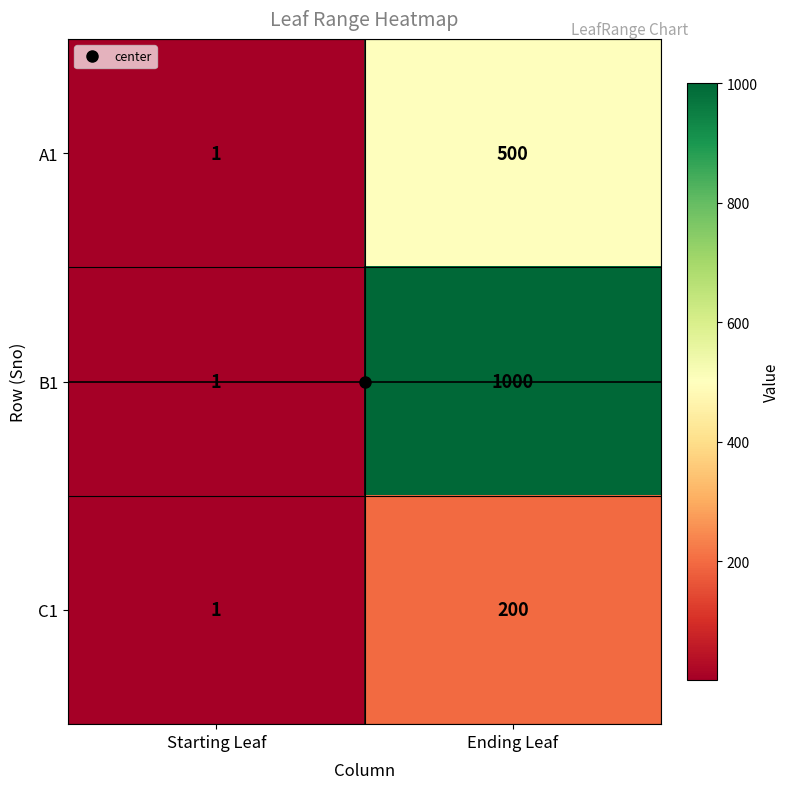

Rank the series by their average value, from lowest to highest.

C1, A1, B1